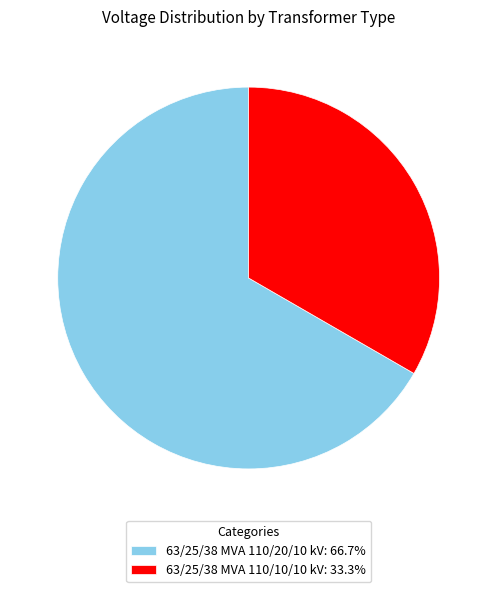

Does 63/25/38 MVA 110/10/10 kV represent more than half of the total?

No